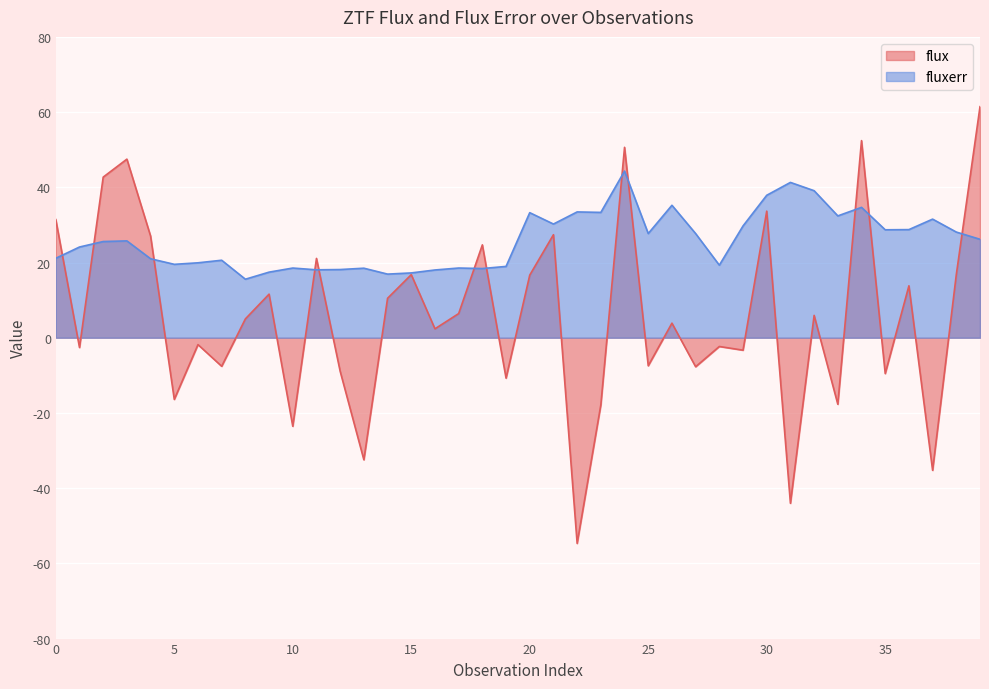

Between 16 and 28, which series saw the biggest shift?

flux